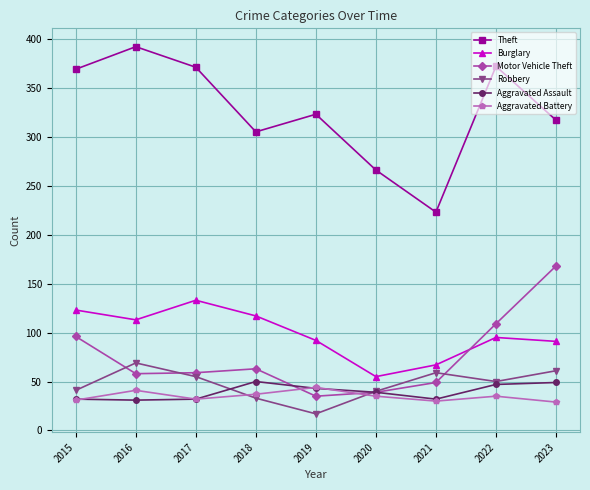

How many values in the Aggravated Battery series are below 35?

4